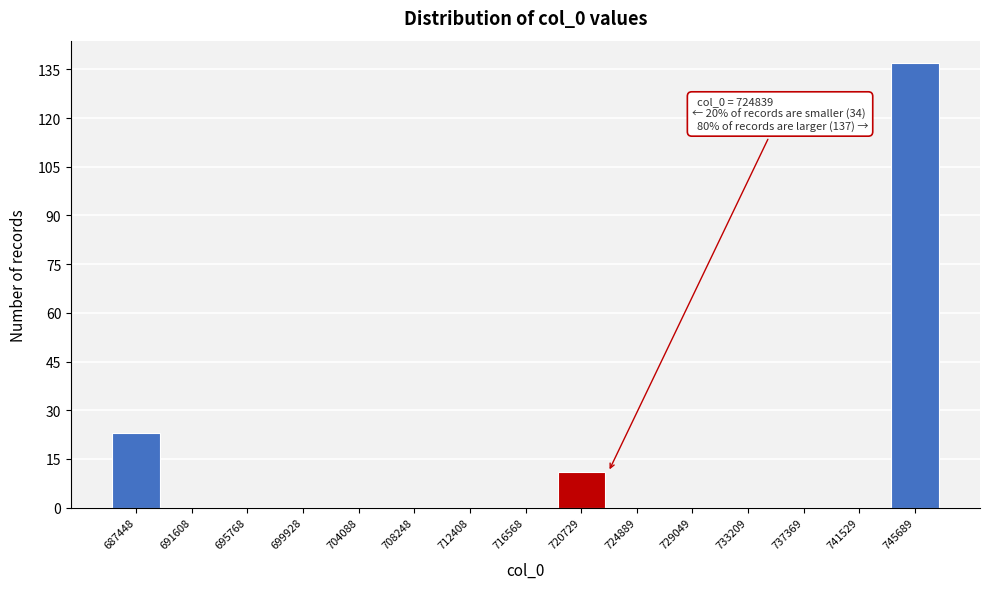

Reading right to left, transcribe all the data shown in this chart.

745689=137	741529=0	737369=0	733209=0	729049=0	724889=0	720729=11	716568=0	712408=0	708248=0	704088=0	699928=0	695768=0	691608=0	687448=23